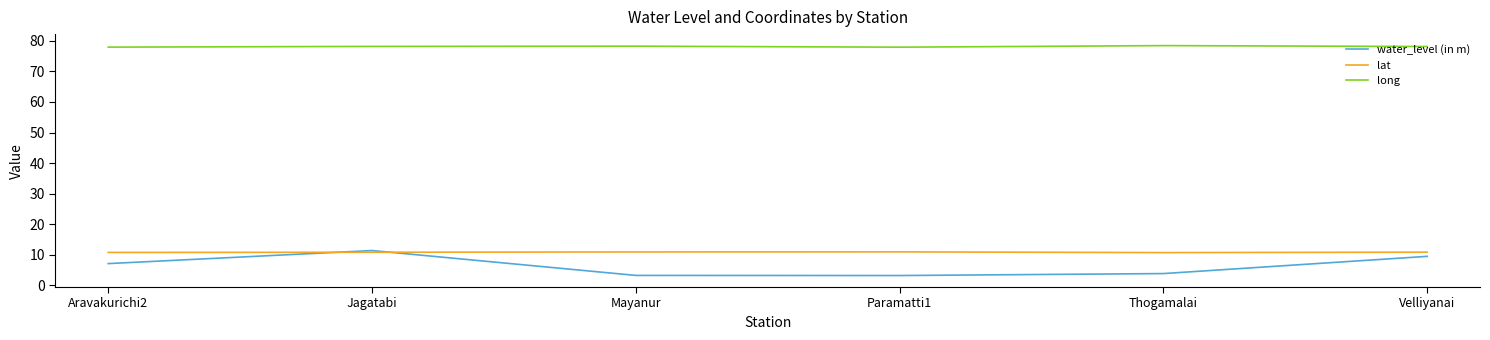

At Paramatti1, list the series in order from largest to smallest.

long, lat, water_level (in m)